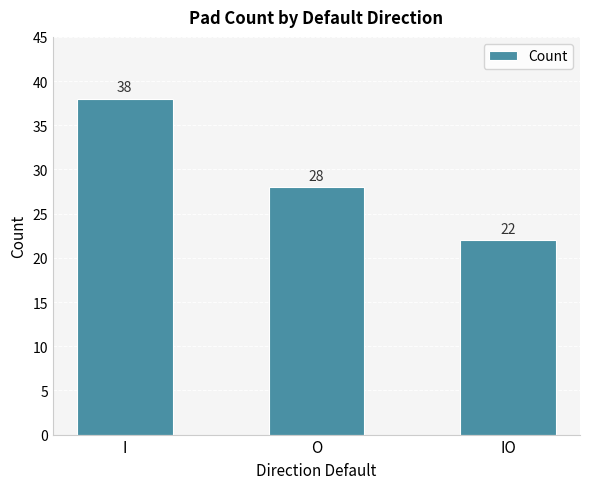

How many bars are there in total?

3